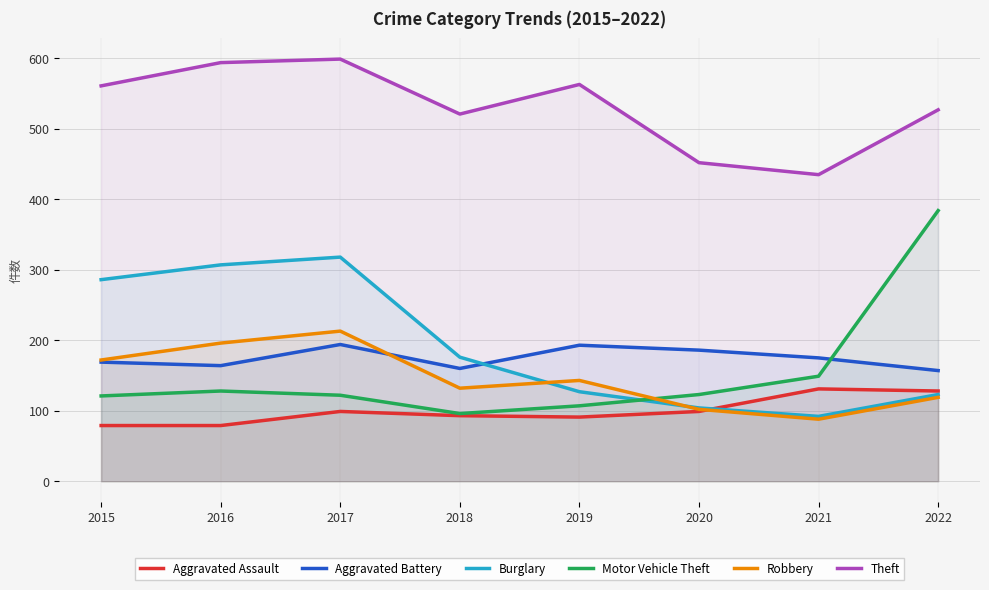

What is the difference between the Burglary values at 2015 and 2016?

21